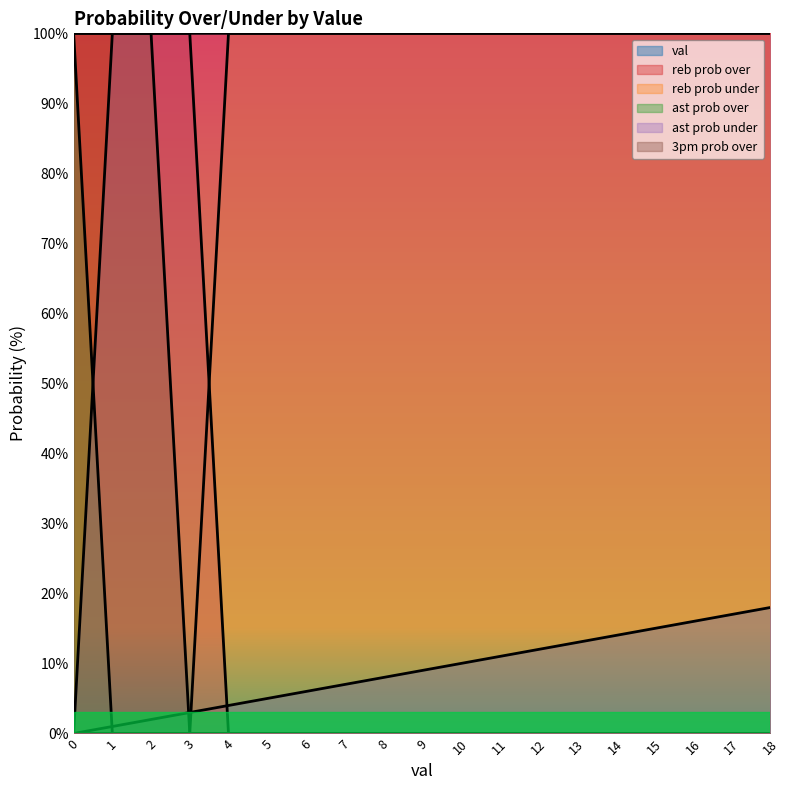

True or false: ast prob over has a value of 0 at 12.

True